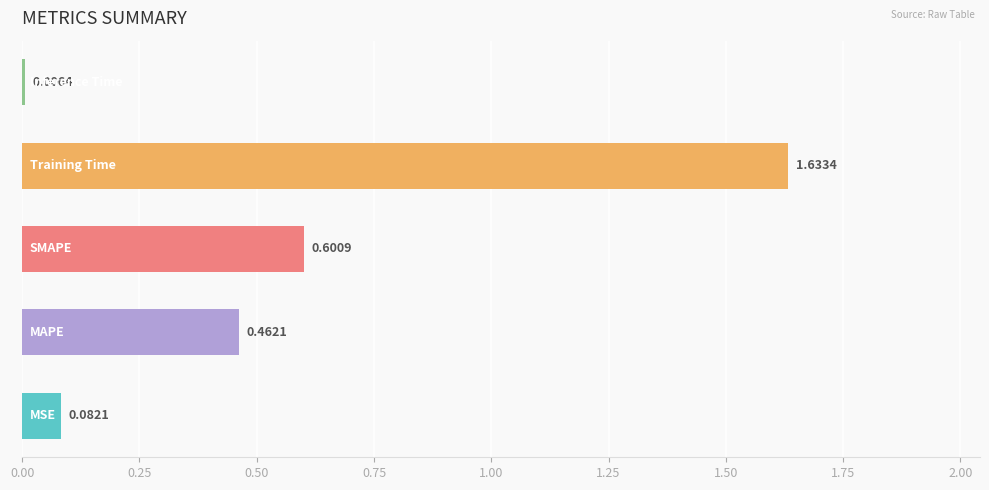

What is the sum of all values?

2.8